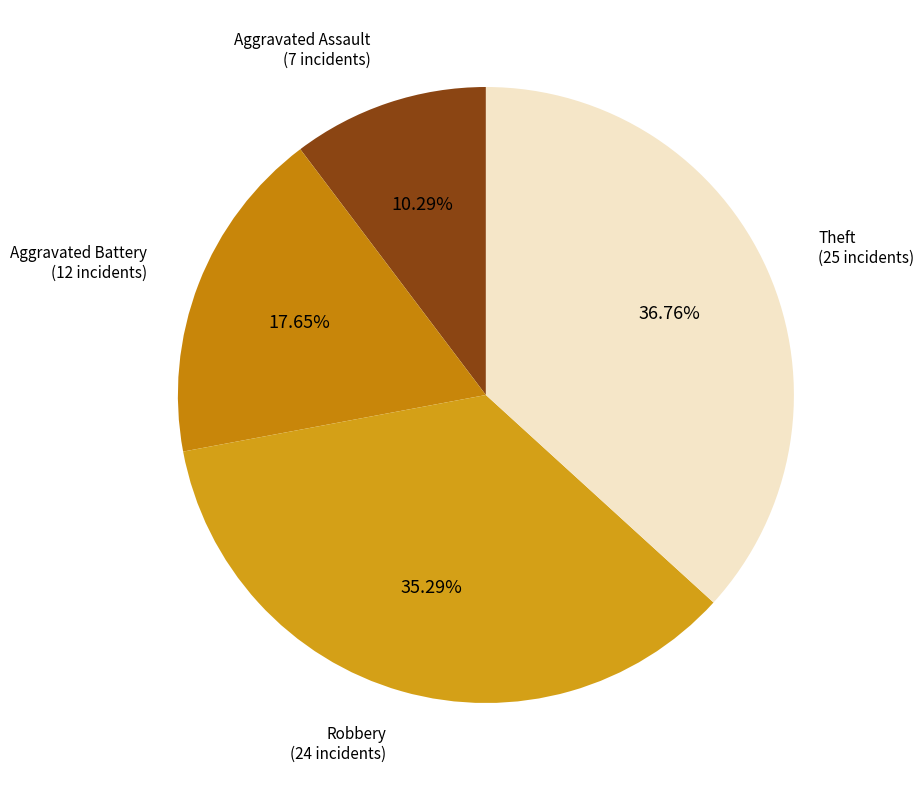

Count the number of slices in the pie.

4